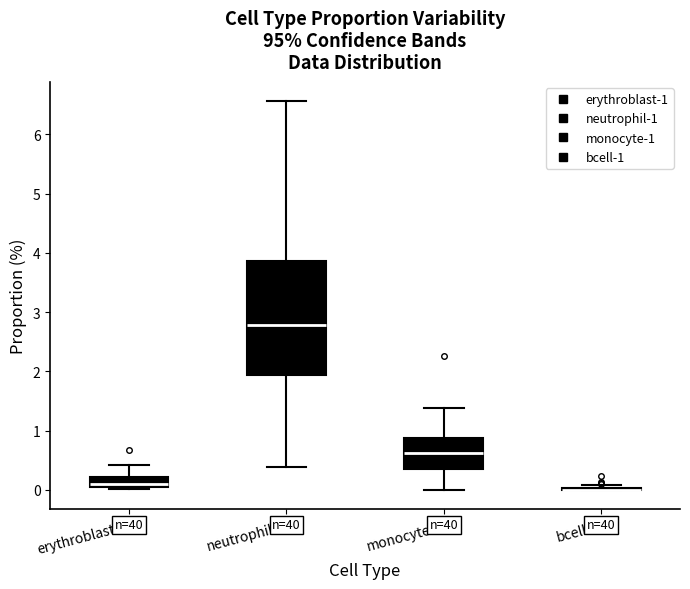

Reading left to right, read every box against the y-axis: the position of its median line, the range the box covers, and the ends of its whiskers. The values are not printed on the chart, so give them approximately, as read against the axis.

erythroblast-1: median 0.1, box 0.0 to 0.2, whiskers 0.0 (just below the box's lower edge) to 0.4
neutrophil-1: median 2.8, box 1.9 to 3.9, whiskers 0.4 to 6.6
monocyte-1: median 0.6, box 0.3 to 0.9, whiskers 0.0 to 1.4
bcell-1: box collapsed to a line at 0.0, whiskers 0.0 to 0.1